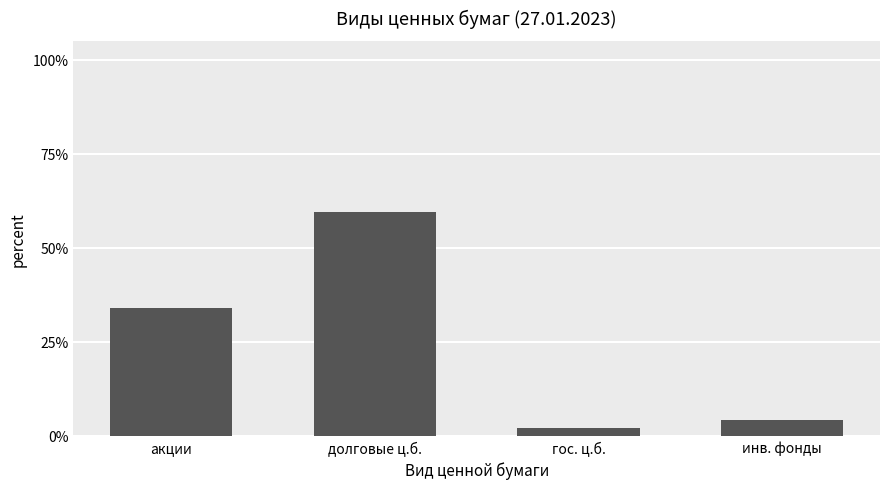

Which category has the highest value across all series?

долговые ц.б.